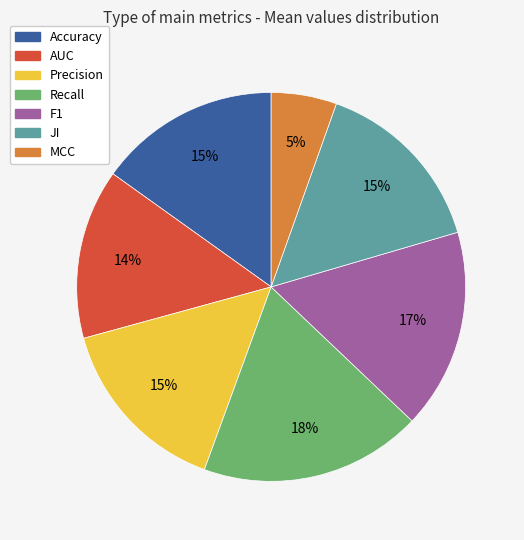

To the nearest percent, what is the difference between the MCC and Accuracy slice percentages?

10%